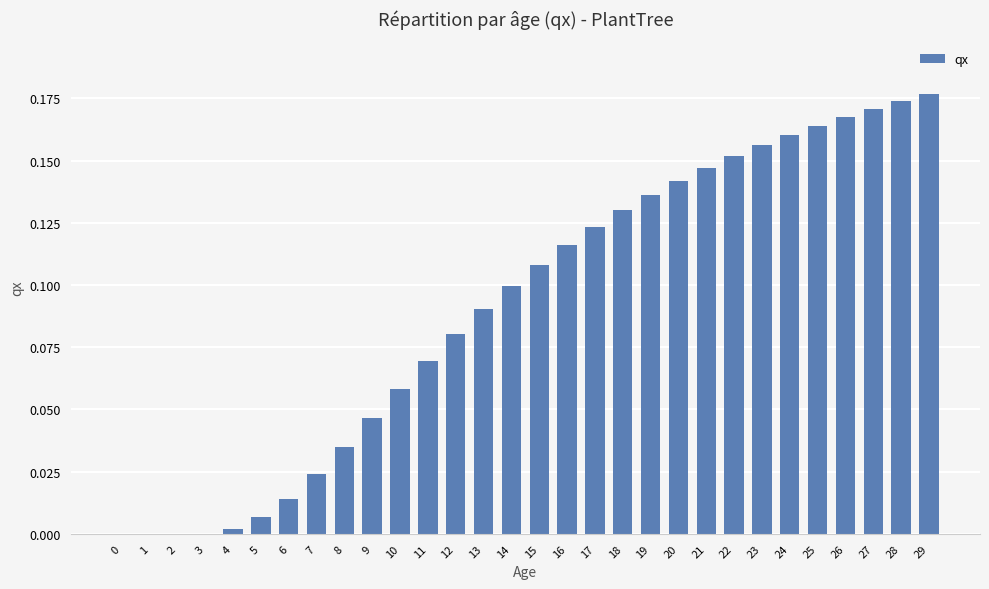

What is the sum of all values?

2.7